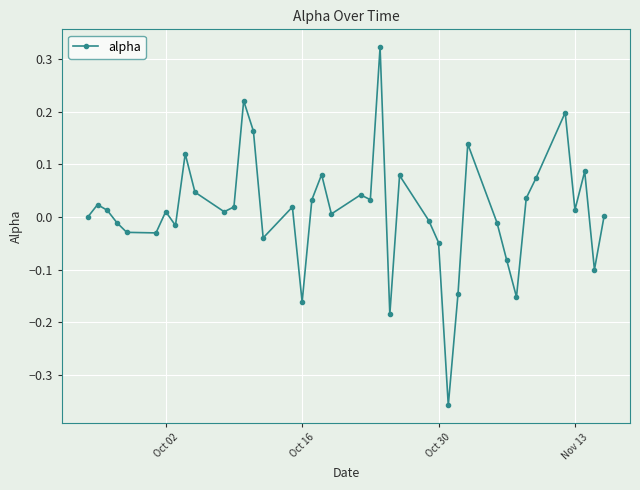

What is the sum of all values?

0.4